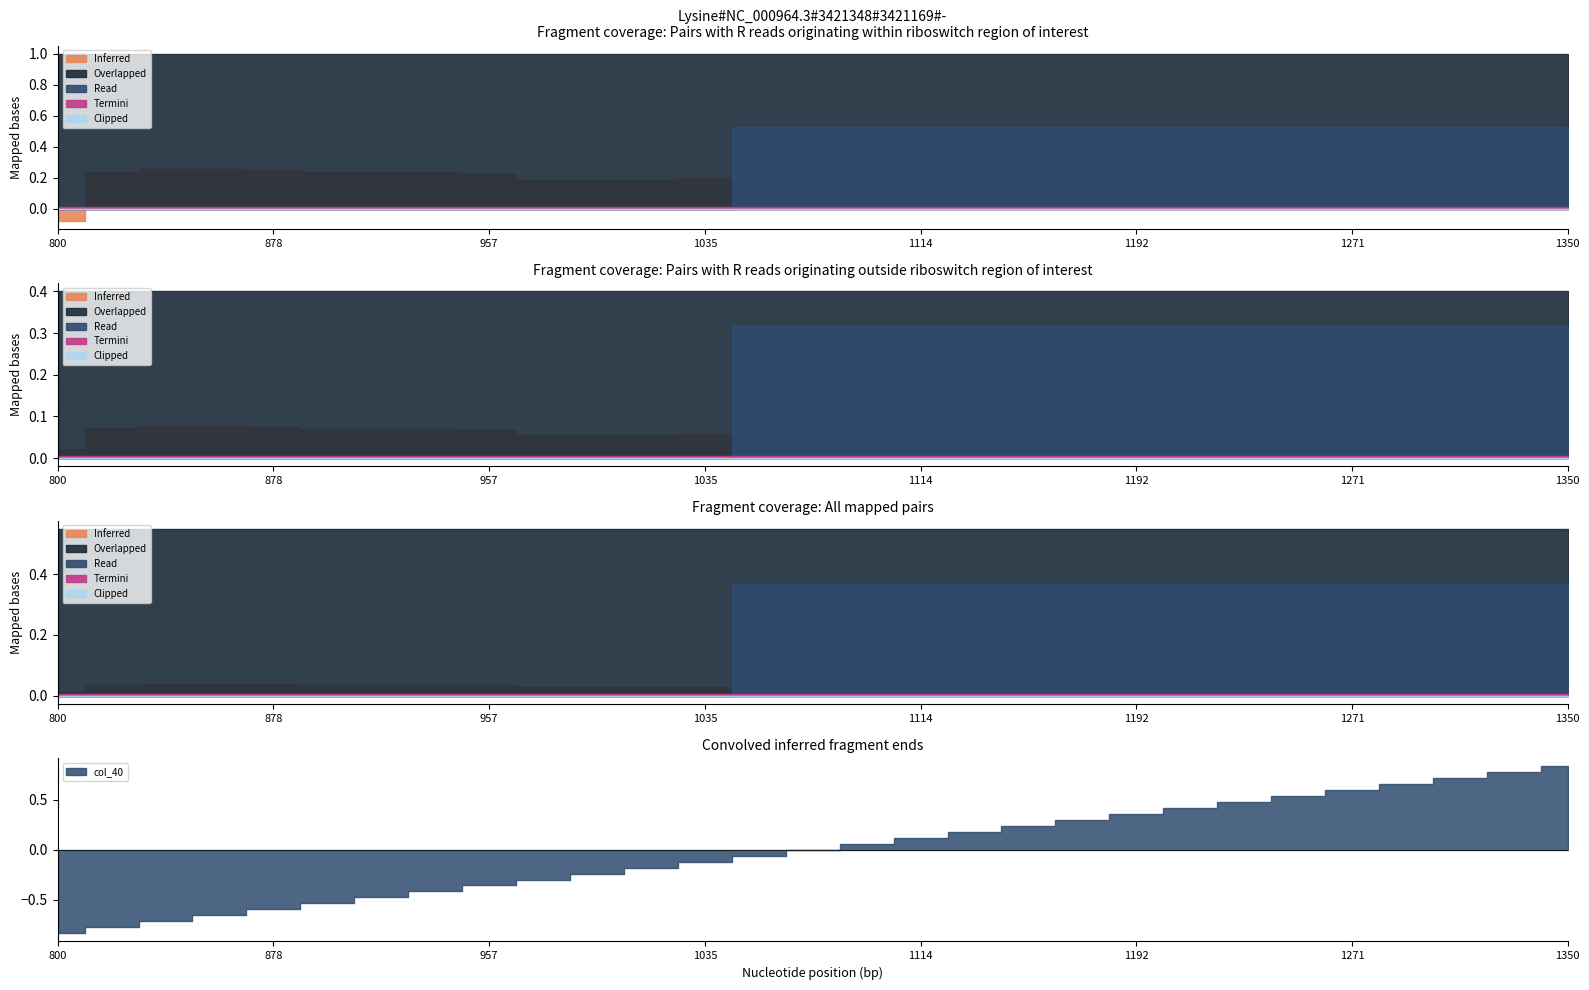

What is the total value across all series at 21?

1.8